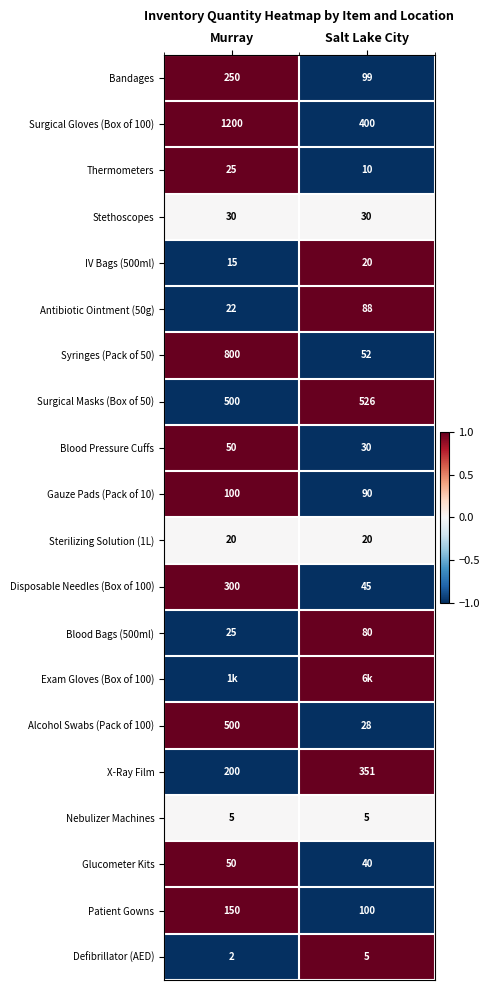

List the labels in order of Glucometer Kits value, smallest first.

Salt Lake City, Murray